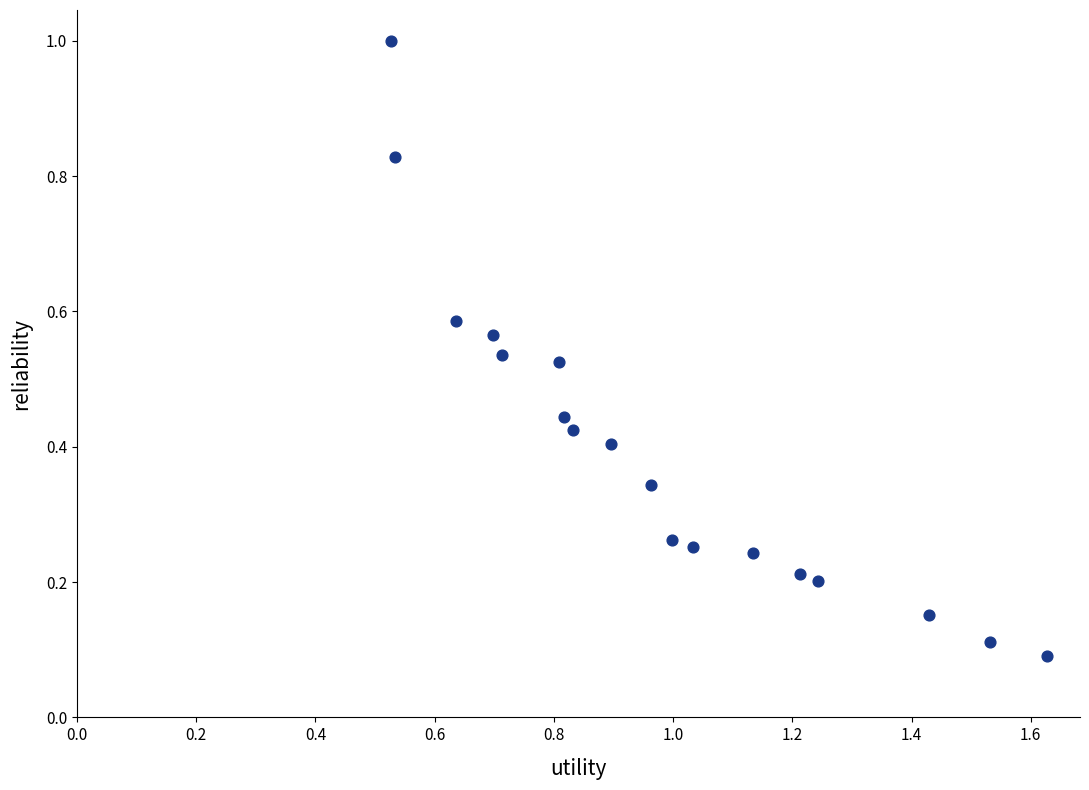

What is the range of X values (max minus min)?

1.1